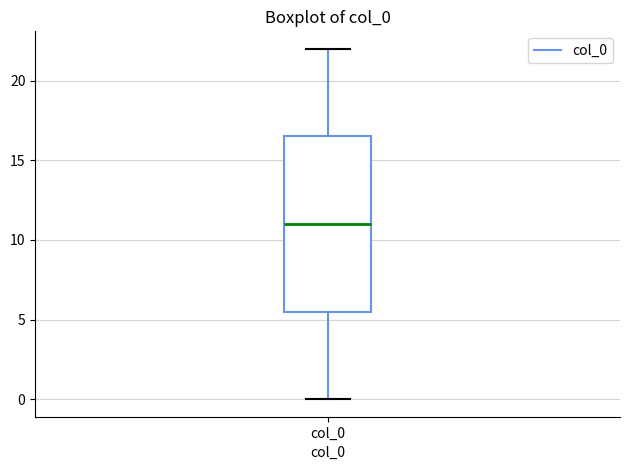

Where does the median line of the box for col_0 sit on the y-axis? The values are not printed on the chart, so give them approximately, as read against the axis.

11.0